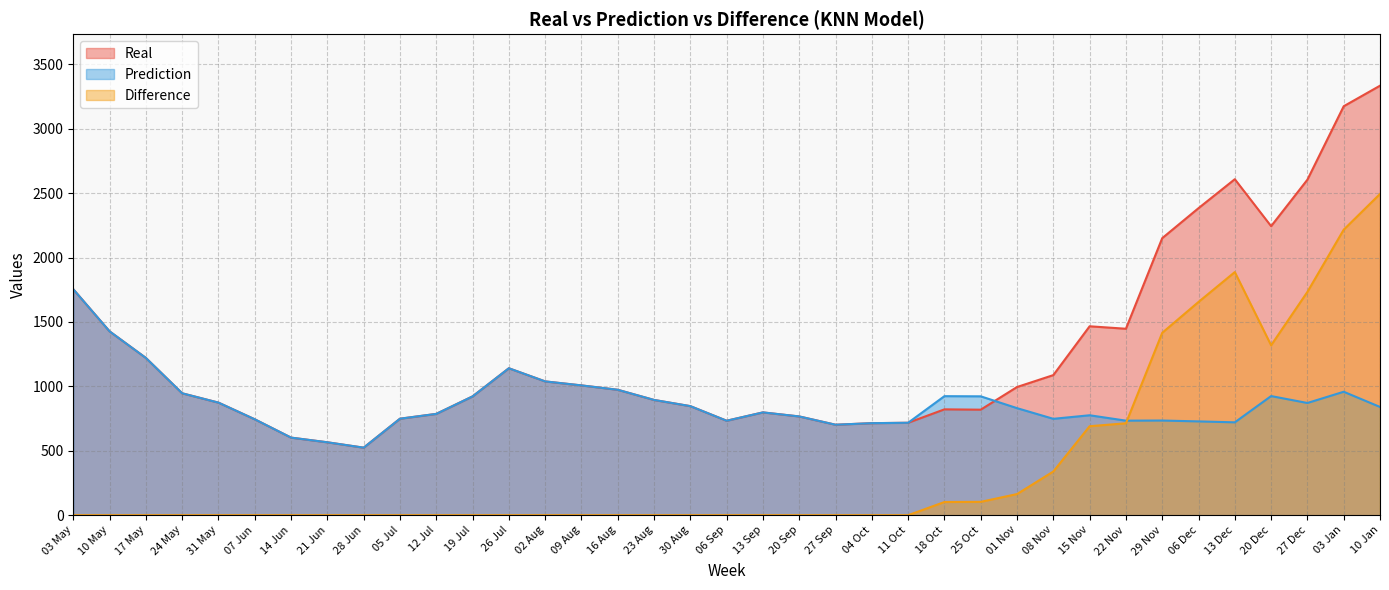

True or false: Real and Difference intersect in this chart.

False